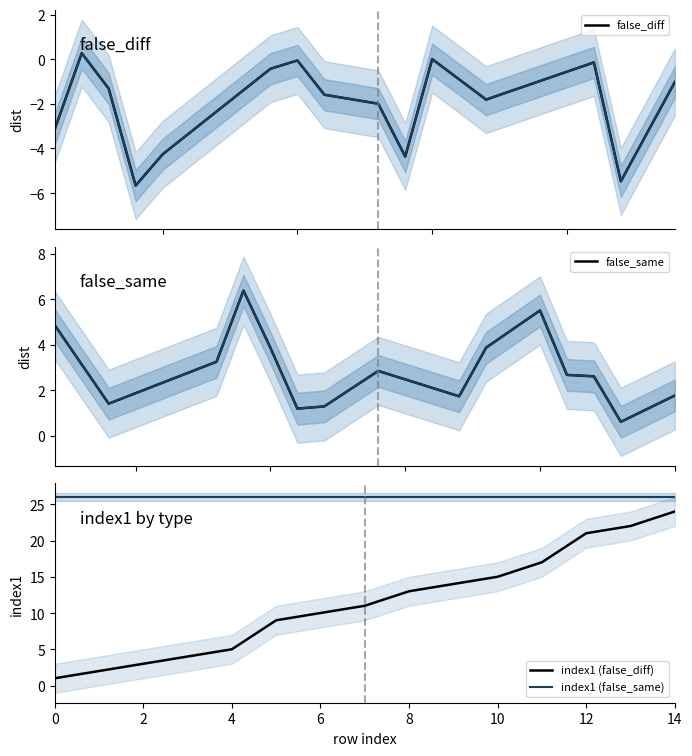

True or false: false_diff and index1 (false_diff) intersect in this chart.

False